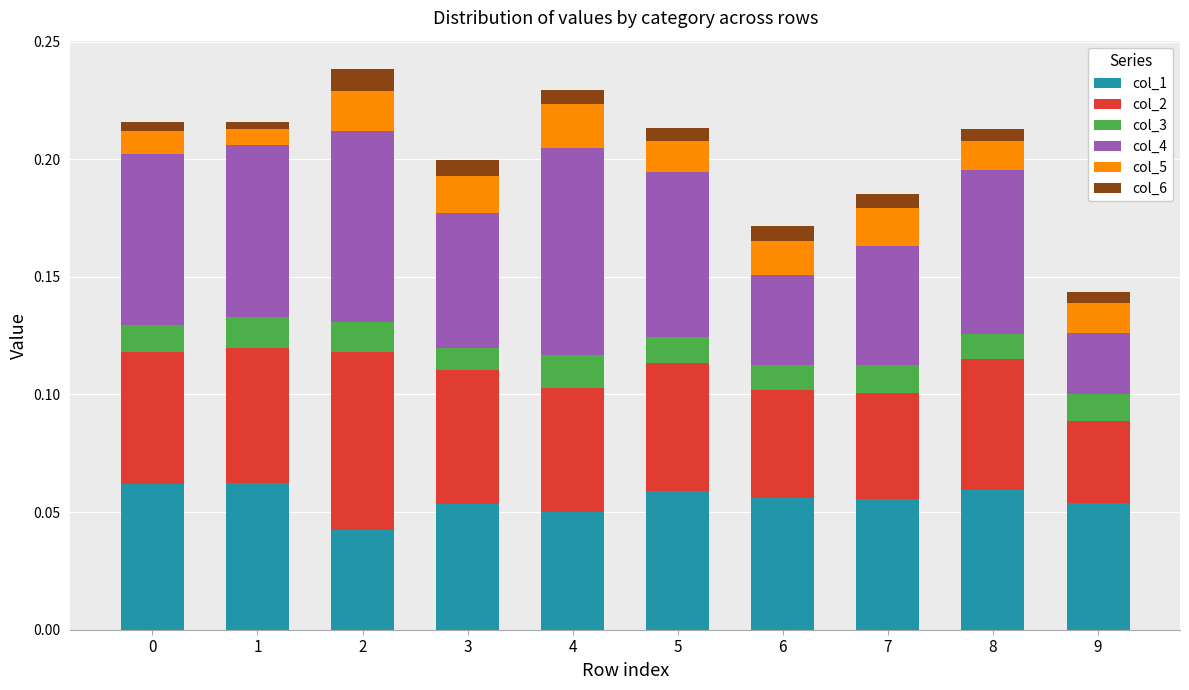

The value of col_1 at 2 is 0.1. True or false?

False